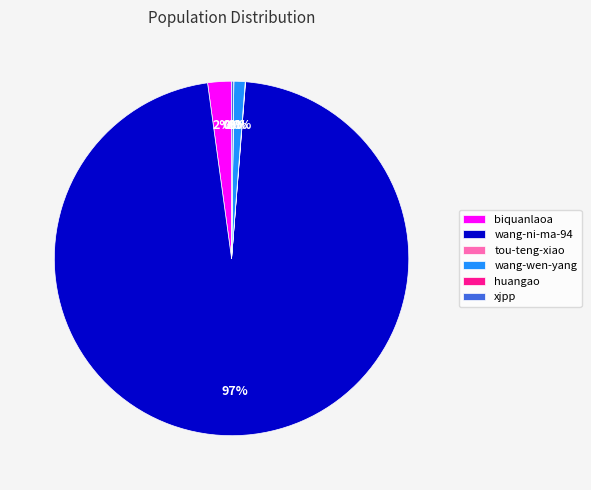

The wang-ni-ma-94 slice represents 84% of the pie. True or false?

False